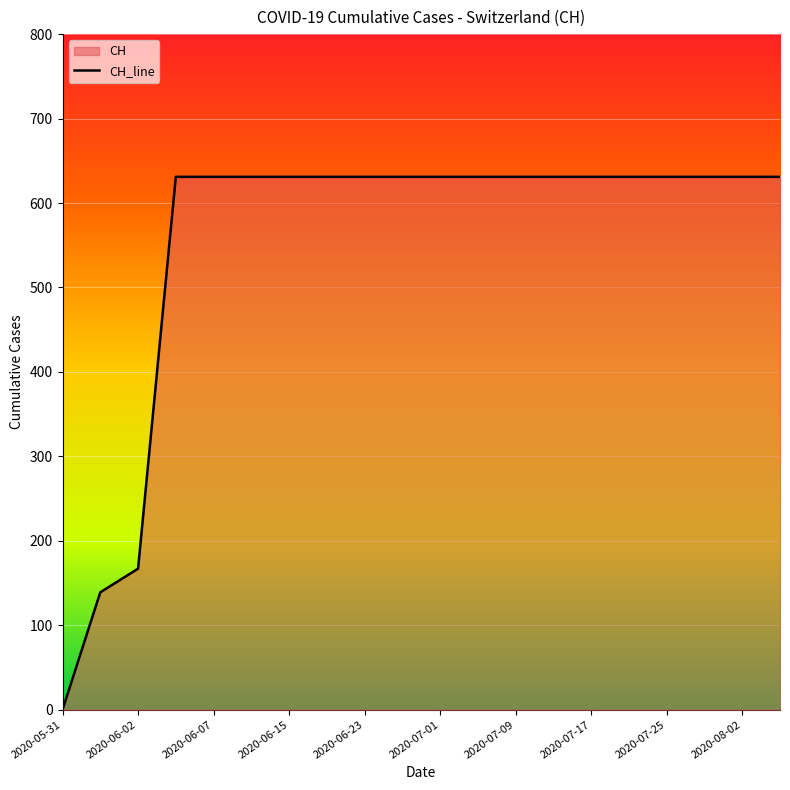

Rank the categories by value from lowest to highest.

2020-05-31, 2020-06-01, 2020-06-02, 2020-06-03, 2020-06-07, 2020-06-11, 2020-06-15, 2020-06-19, 2020-06-23, 2020-06-27, 2020-07-01, 2020-07-05, 2020-07-09, 2020-07-13, 2020-07-17, 2020-07-21, 2020-07-25, 2020-07-29, 2020-08-02, 2020-08-06